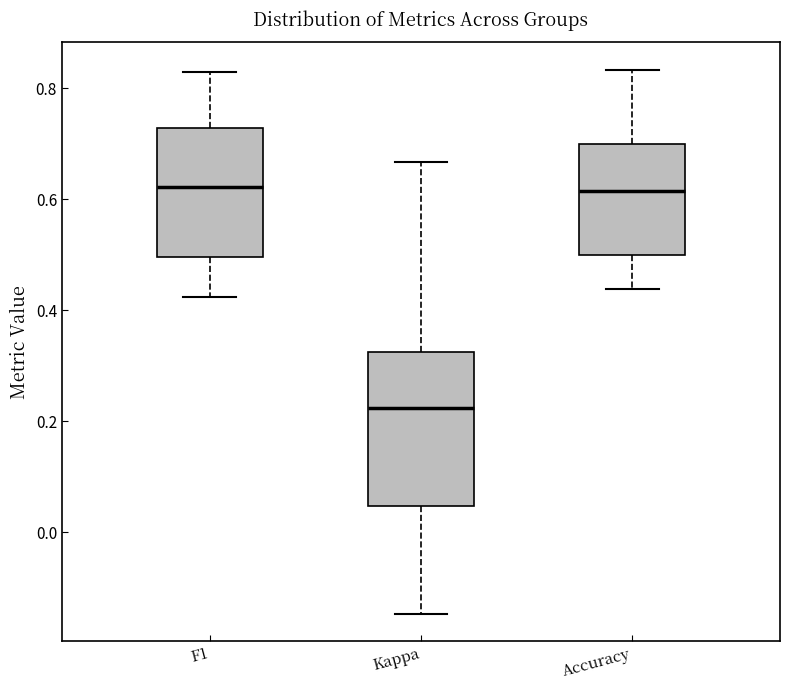

Where is the upper edge of the box for Accuracy on the y-axis? The values are not printed on the chart, so give them approximately, as read against the axis.

0.70